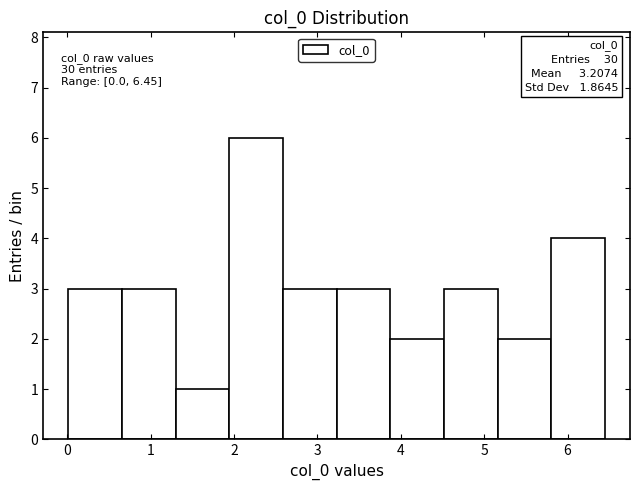

Over which range of the x-axis is the bar tallest?

1.9 to 2.6